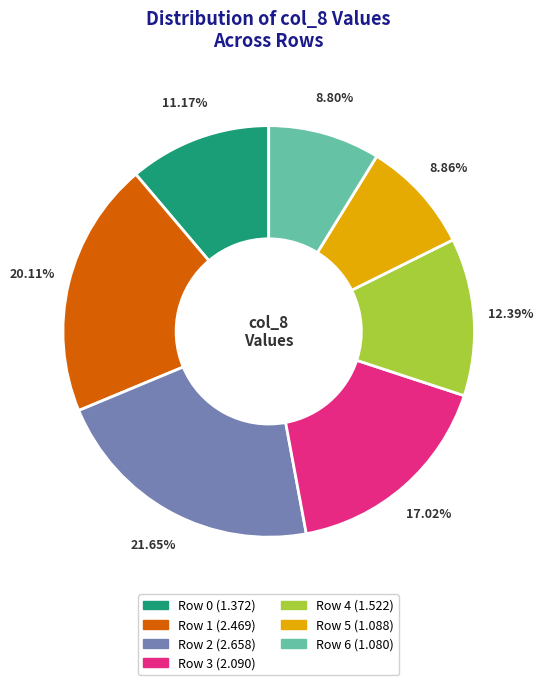

What percentage is the Row 4 slice, to the nearest percent?

12%